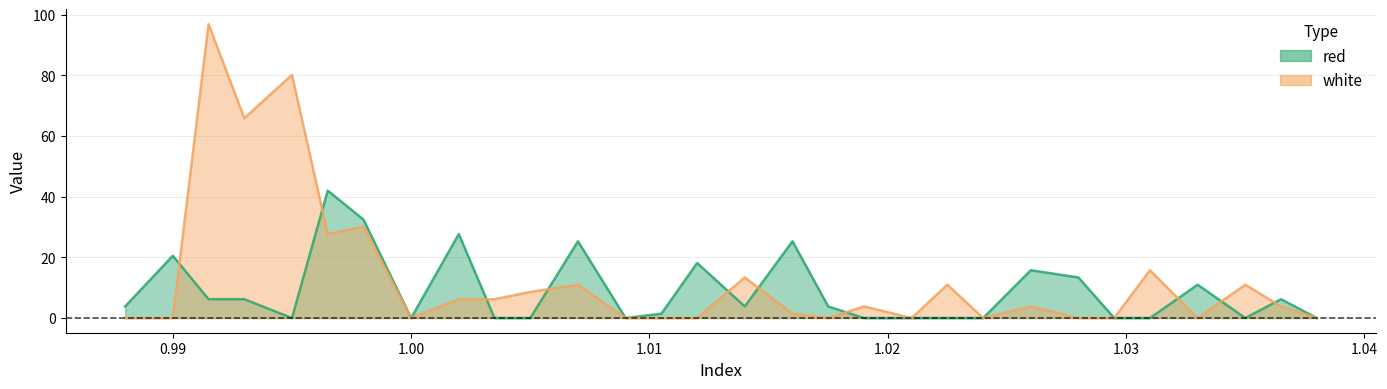

Rank the series at 0.9915 from highest to lowest value.

white, red